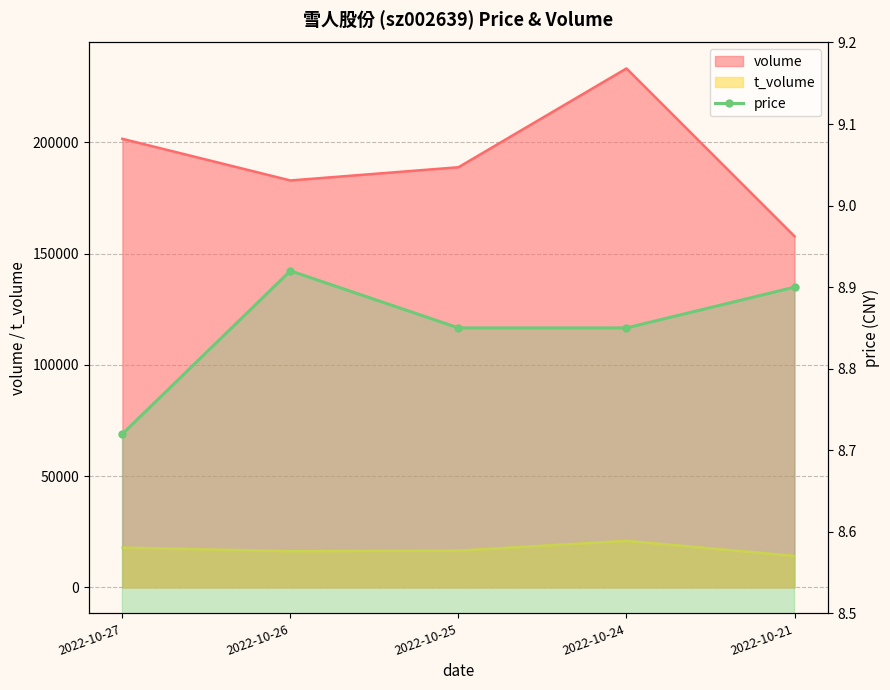

What is the sum of all values?

44.2